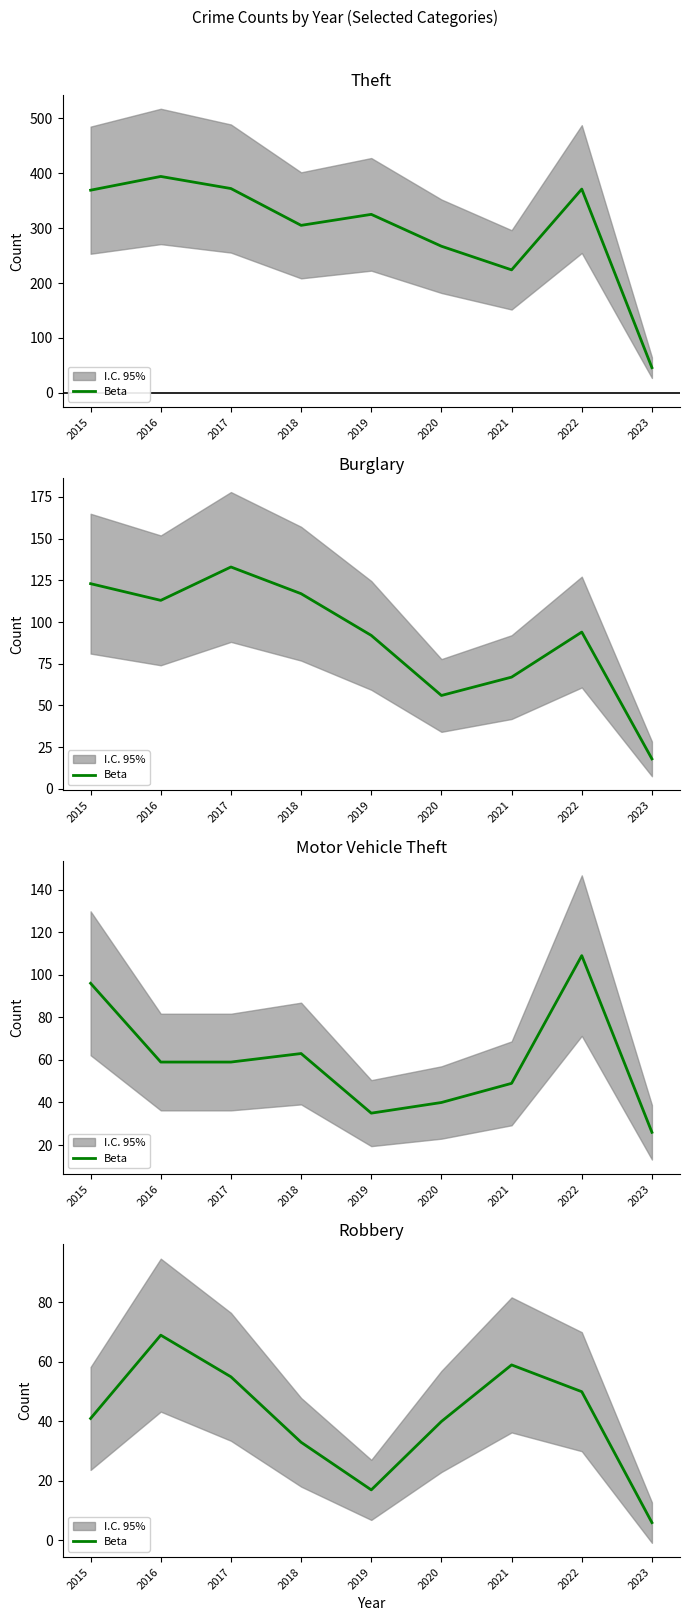

True or false: the data shows 59 at 2021.

True